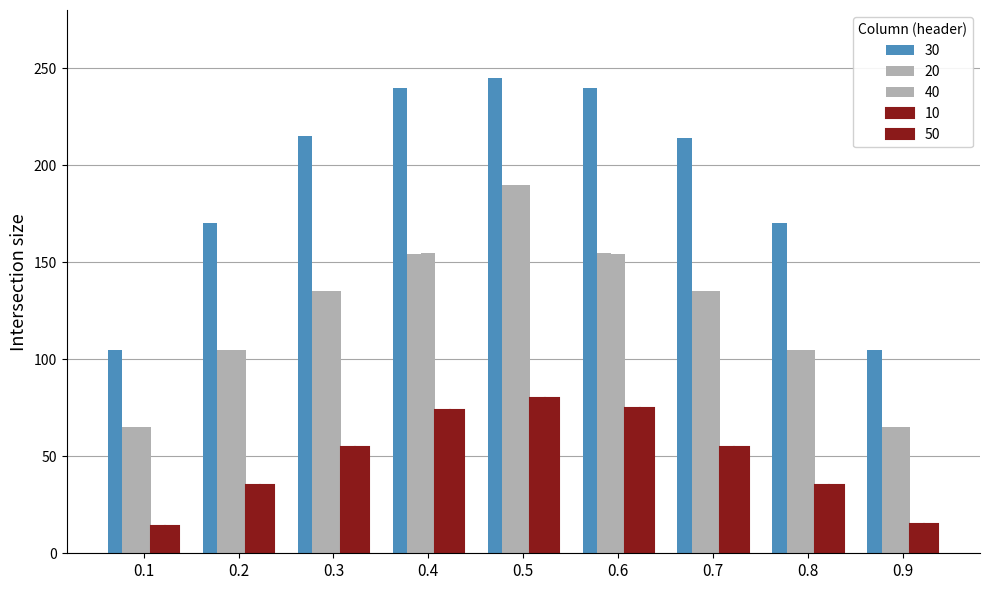

The 10 series shows 21 at 0.3. True or false?

False